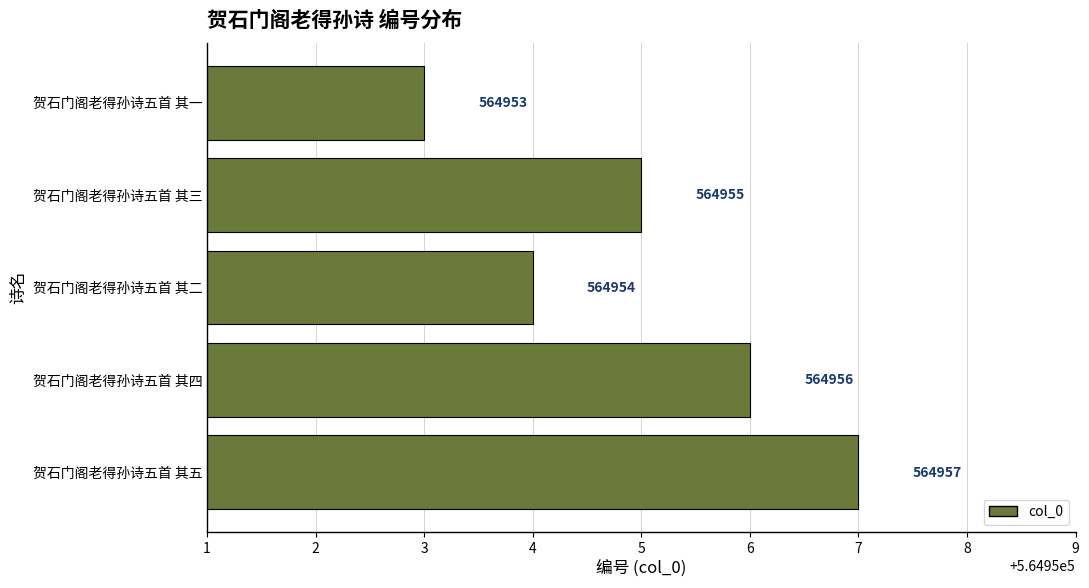

Is it true that the value at 贺石门阁老得孙诗五首 其二 is 564954?

True